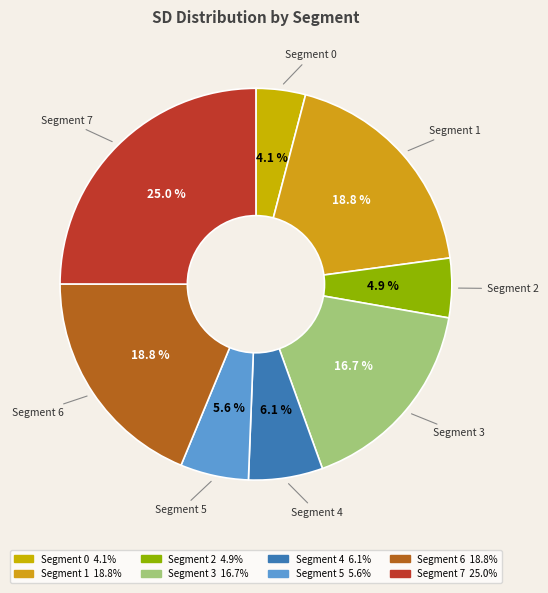

How many slices are in this pie chart?

8